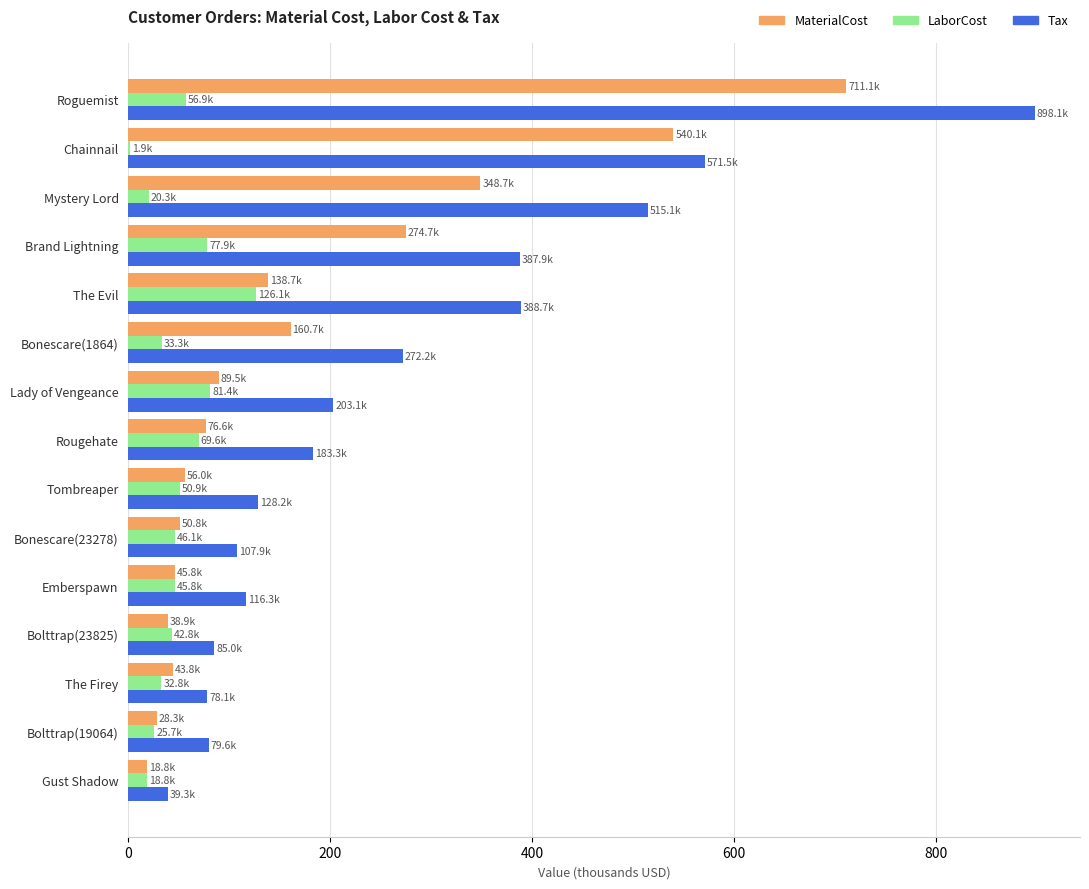

How many categories are shown in the chart?

15